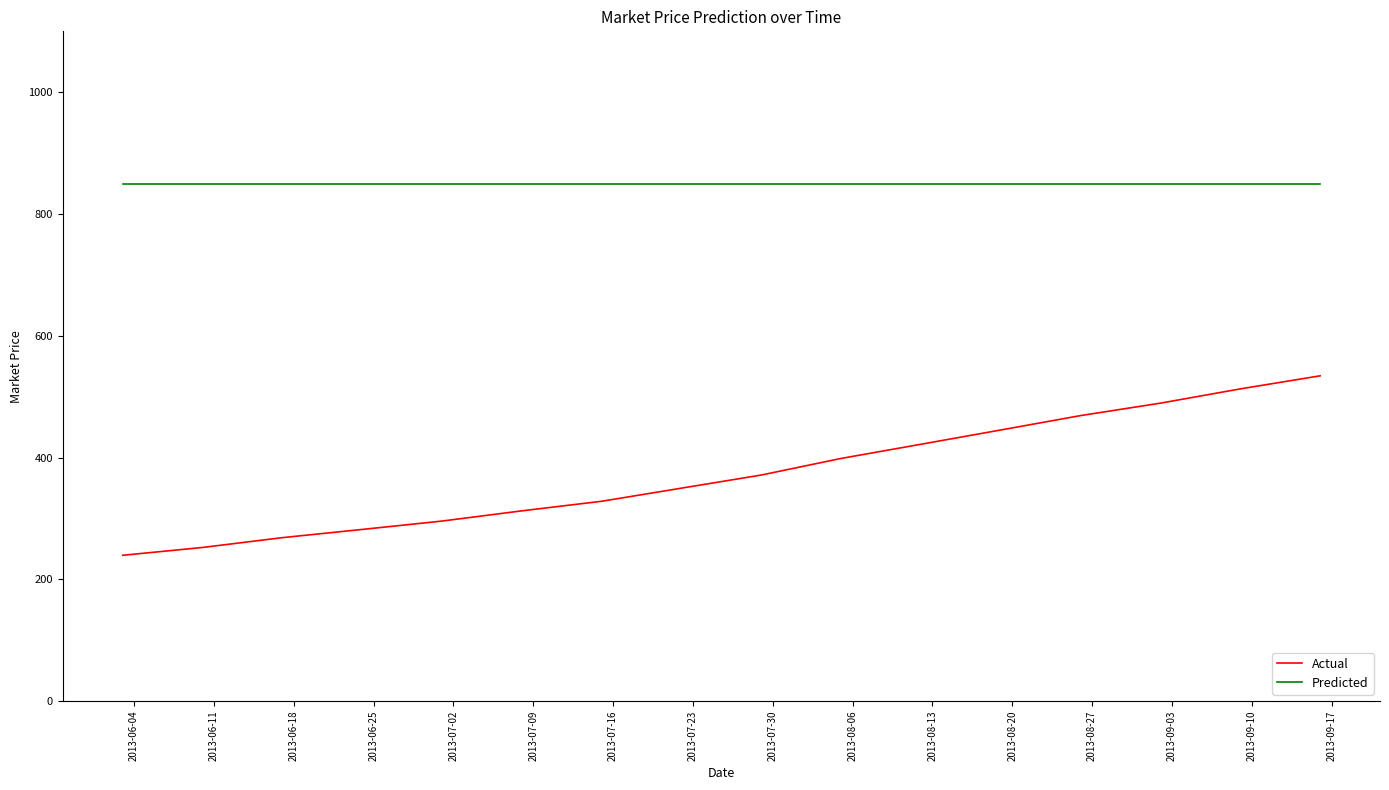

Rank the series by their average value, from highest to lowest.

Predicted, Actual